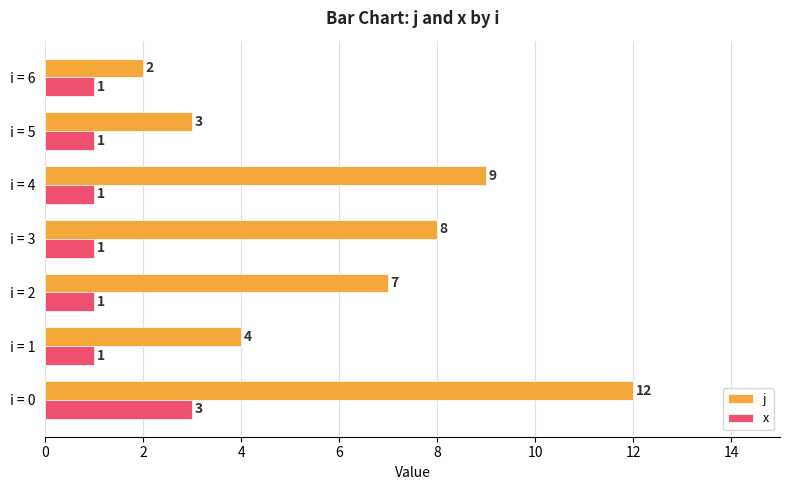

The value of x at i = 2 is 1. True or false?

True